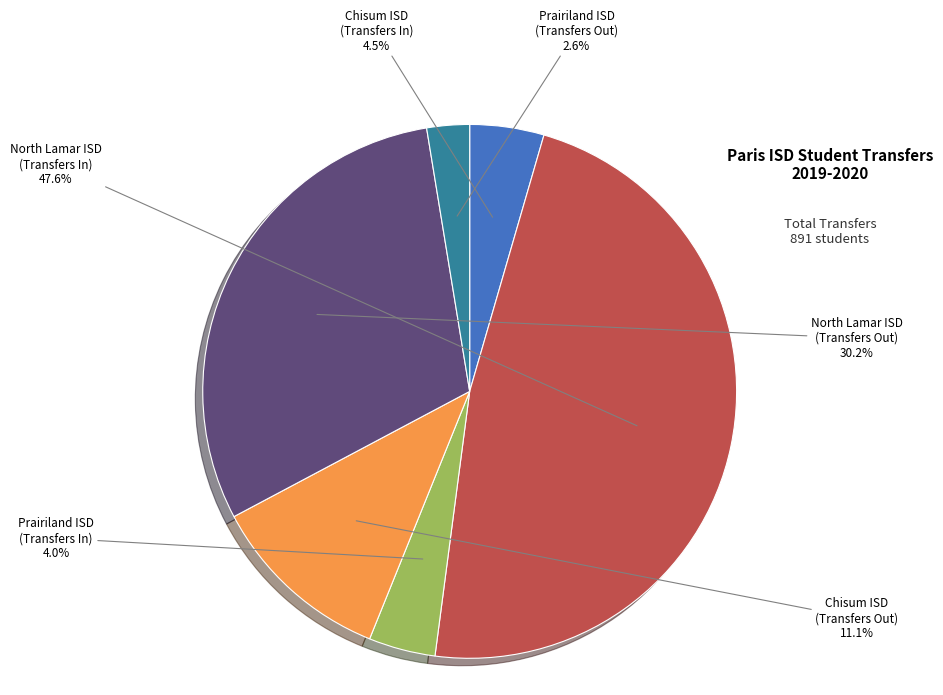

How many segments does this pie chart have?

6